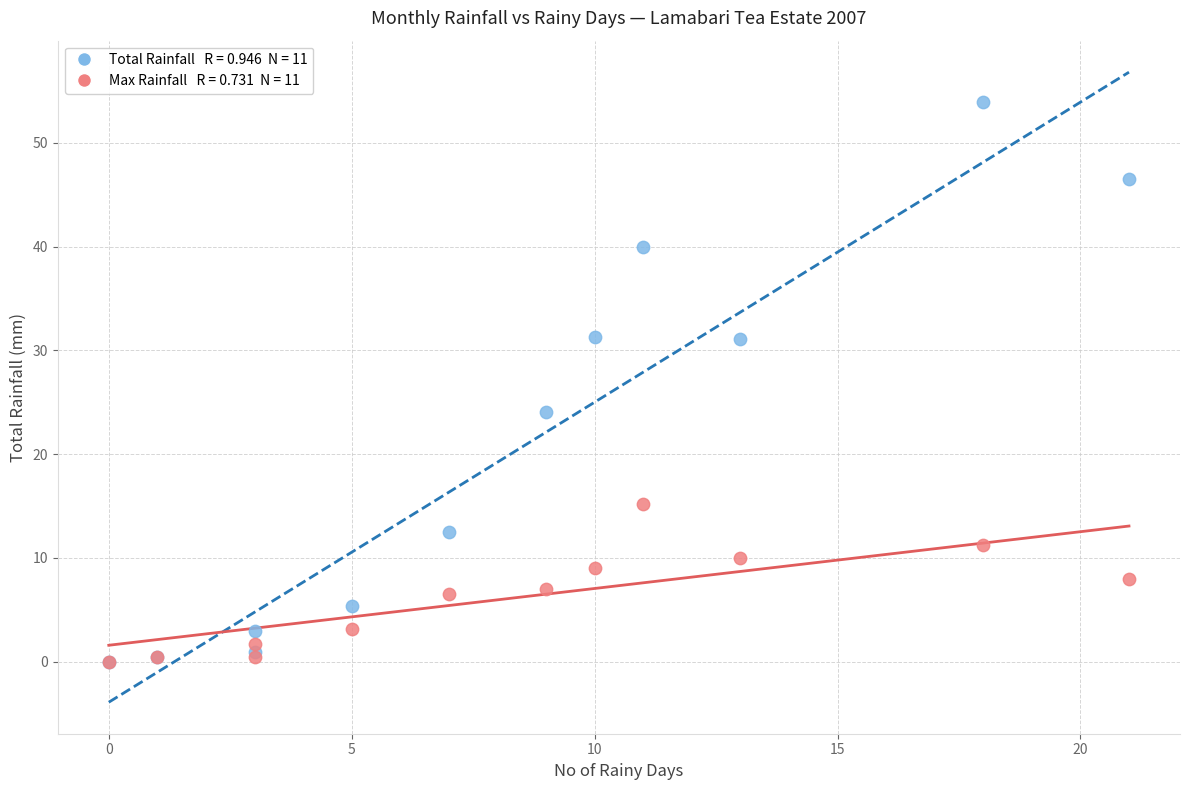

Across all series, what Y value is closest to 26?

24.0